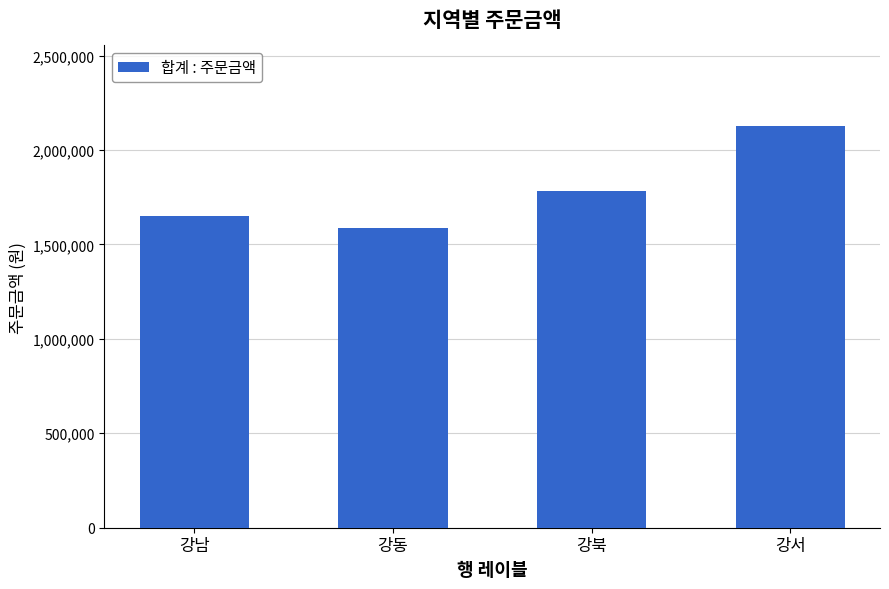

True or false: the data shows 1648000 at 강남.

True